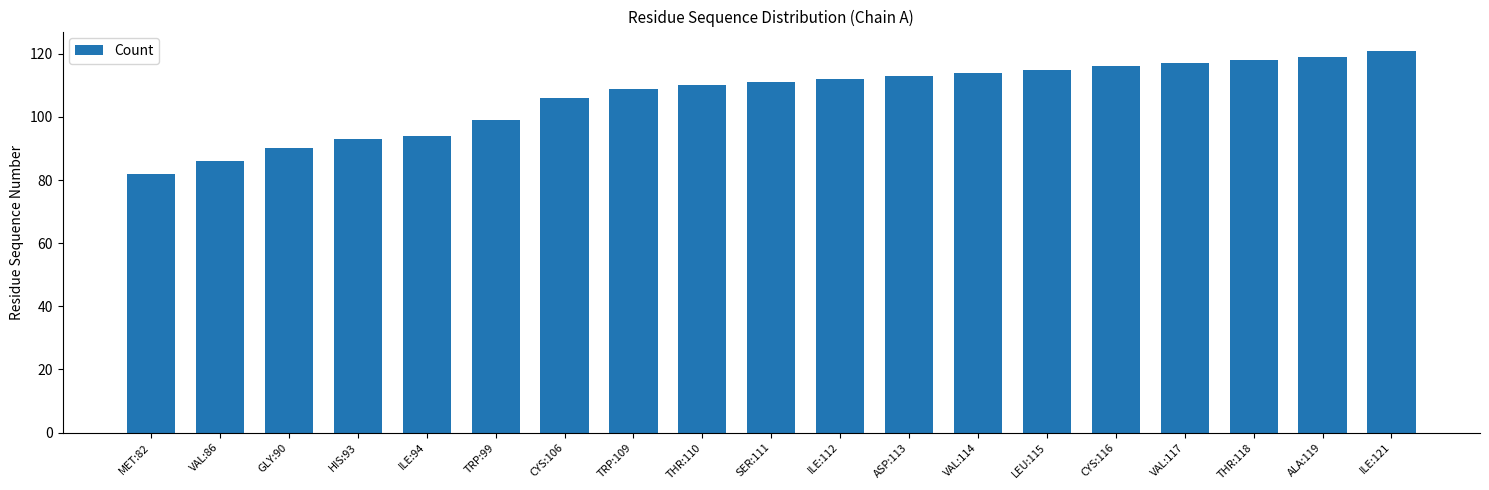

What is the ratio of the value at TRP:99 to the value at THR:110?

0.9